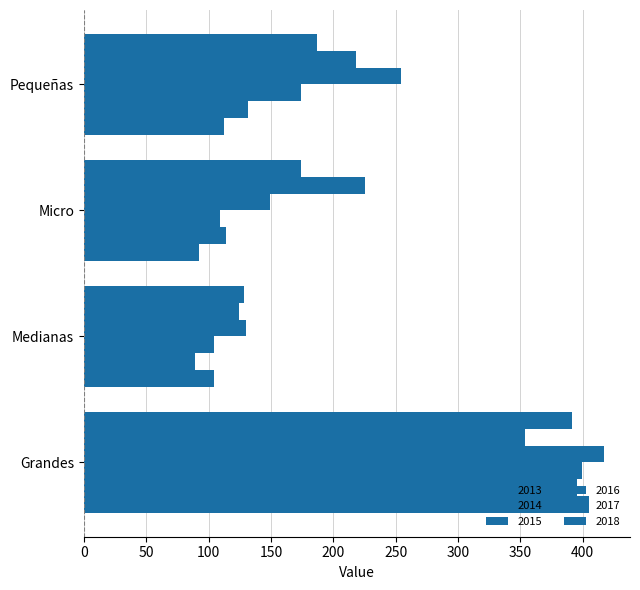

The value of 2015 at Grandes is 399. True or false?

True